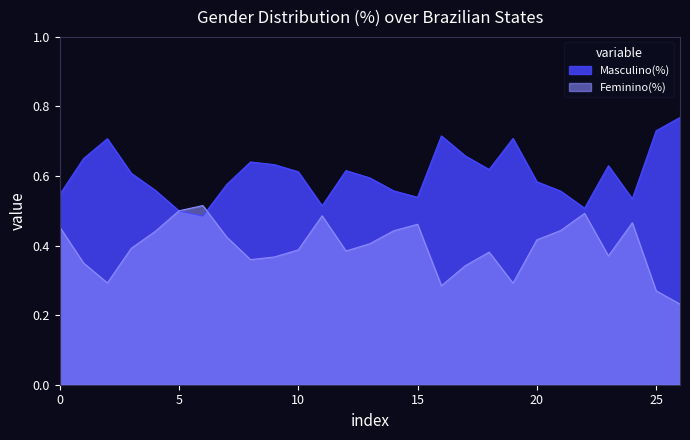

True or false: Masculino(%) has a value of 0.6 at CE.

True